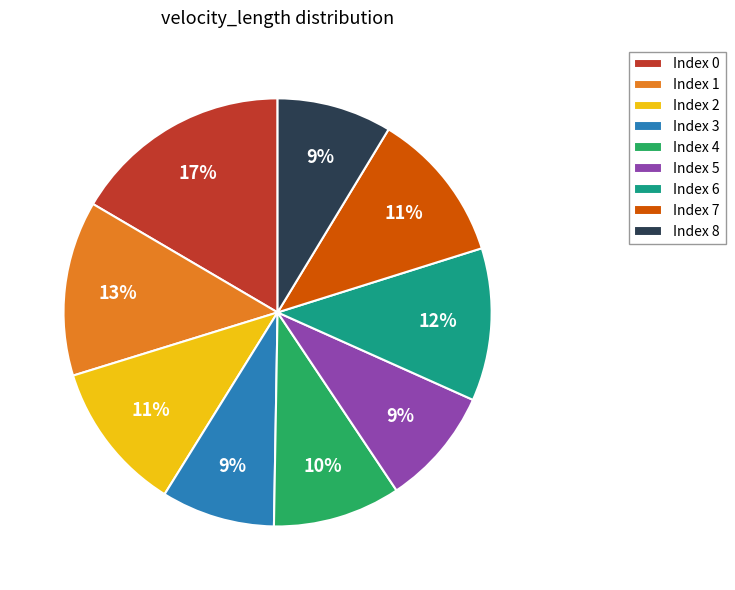

Between Index 8 and Index 0, which is larger?

Index 0